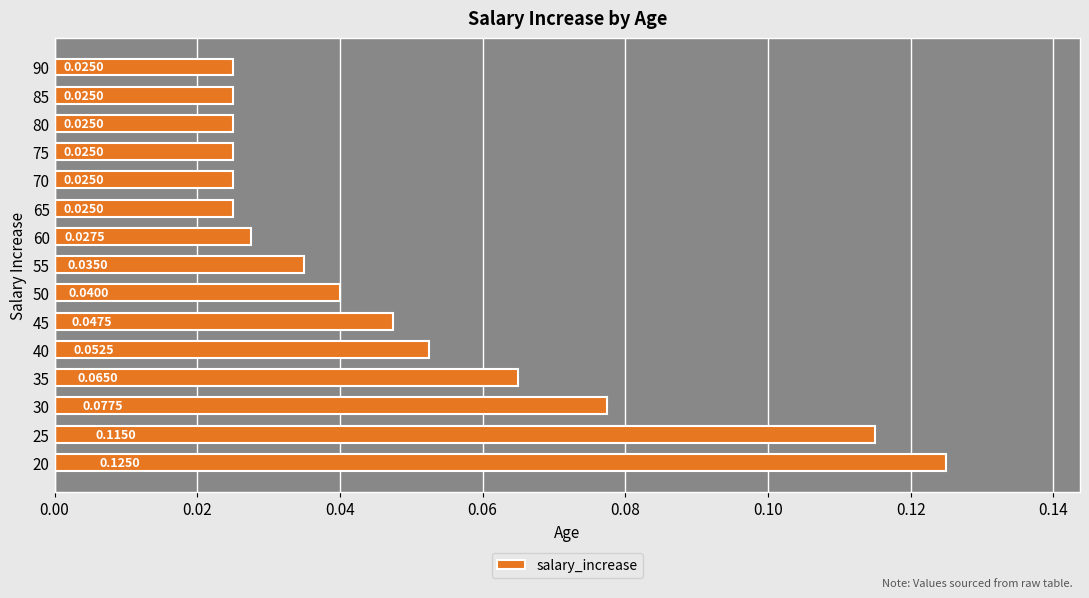

Between 85 and 35, which is larger?

35